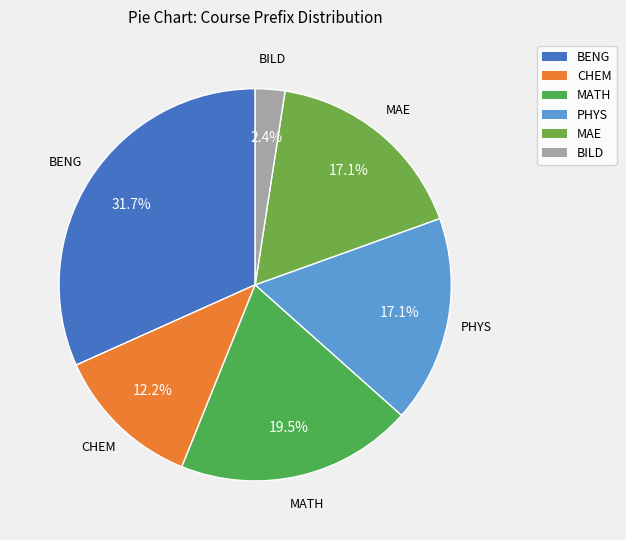

What is the ratio of the value at PHYS to the value at MATH?

0.9